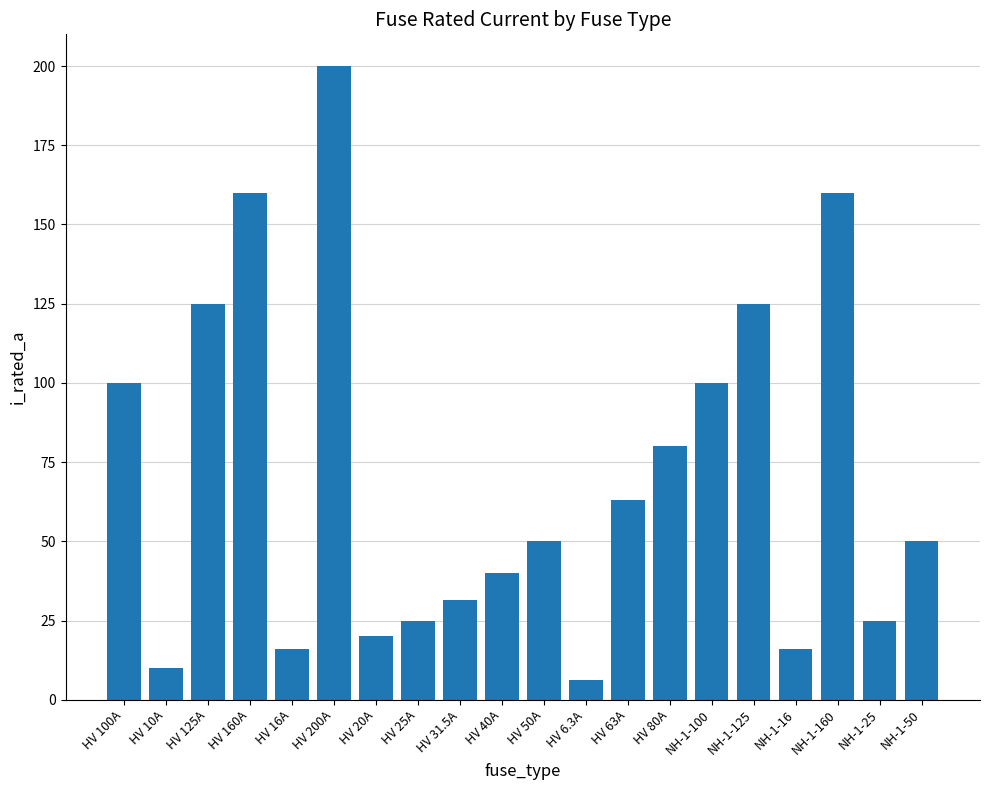

Between HV 100A and NH-1-125, which is larger?

NH-1-125